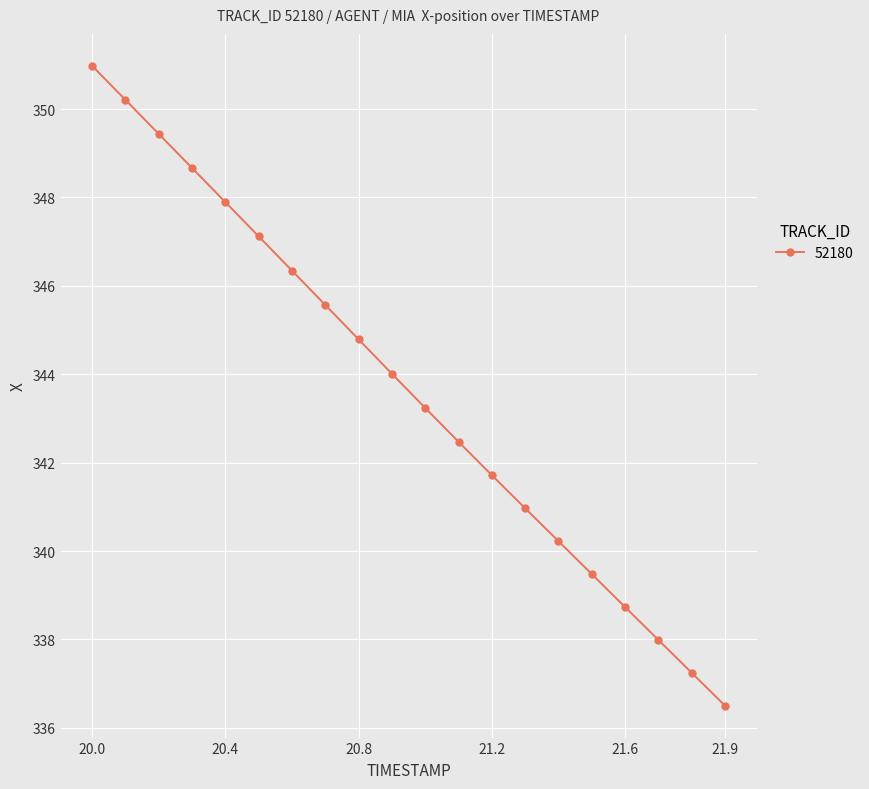

True or false: there are more than 2 points higher than both neighbors.

False